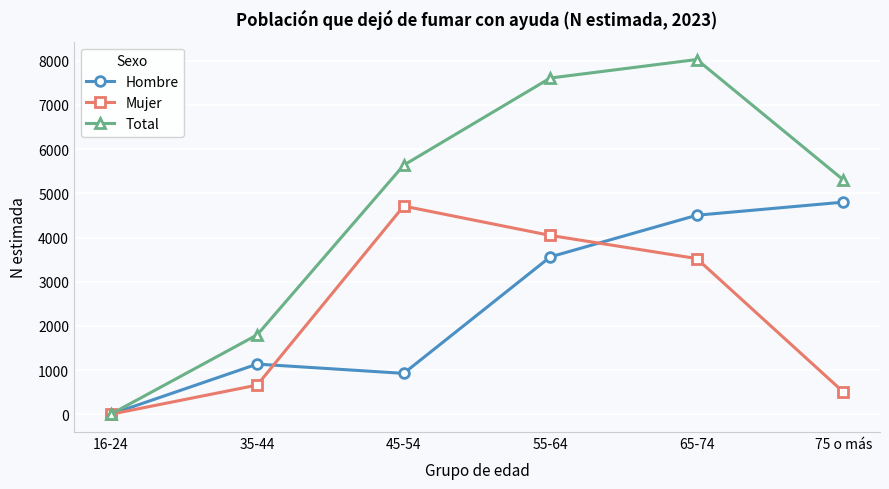

Which series has the largest range (max minus min)?

Total